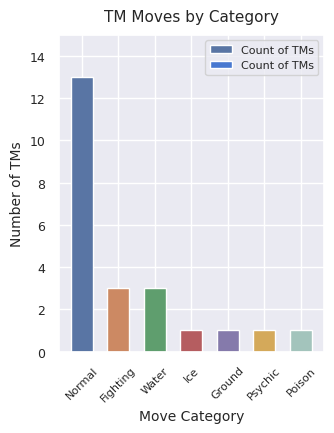

What is the smallest value displayed?

1